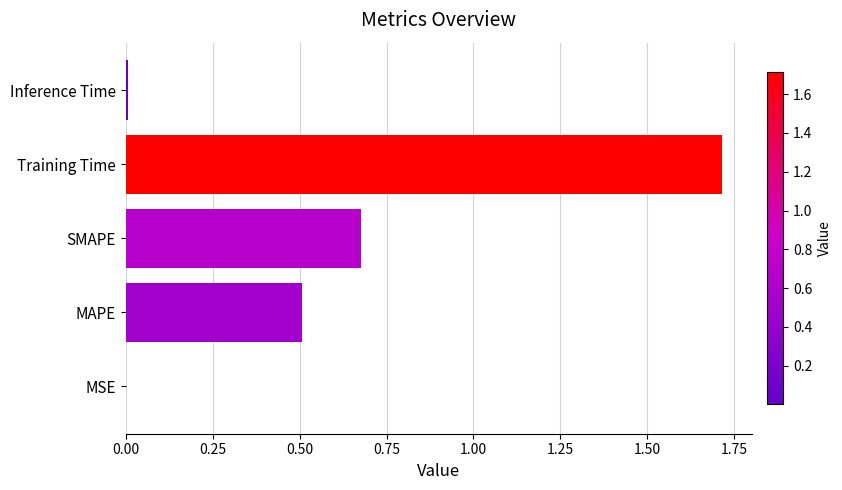

True or false: the data shows 0.0 at MSE.

True